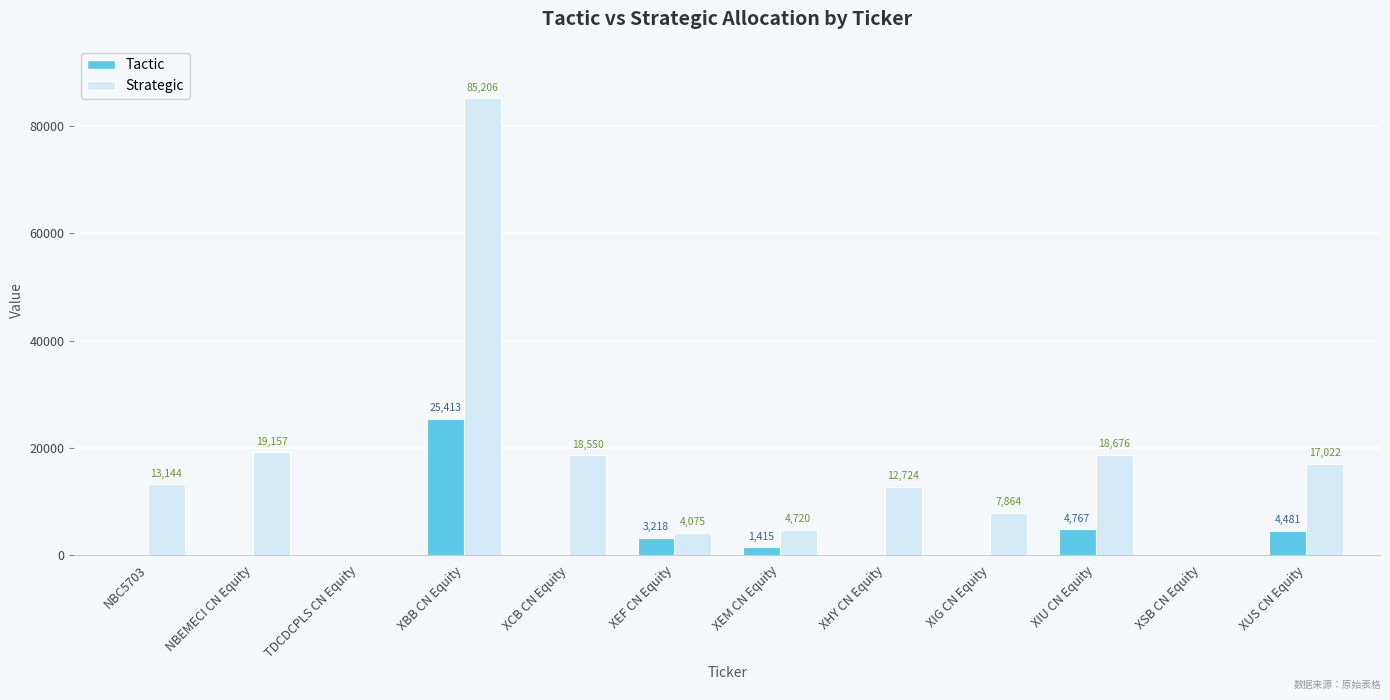

What is the sum of all Tactic values?

39294.0